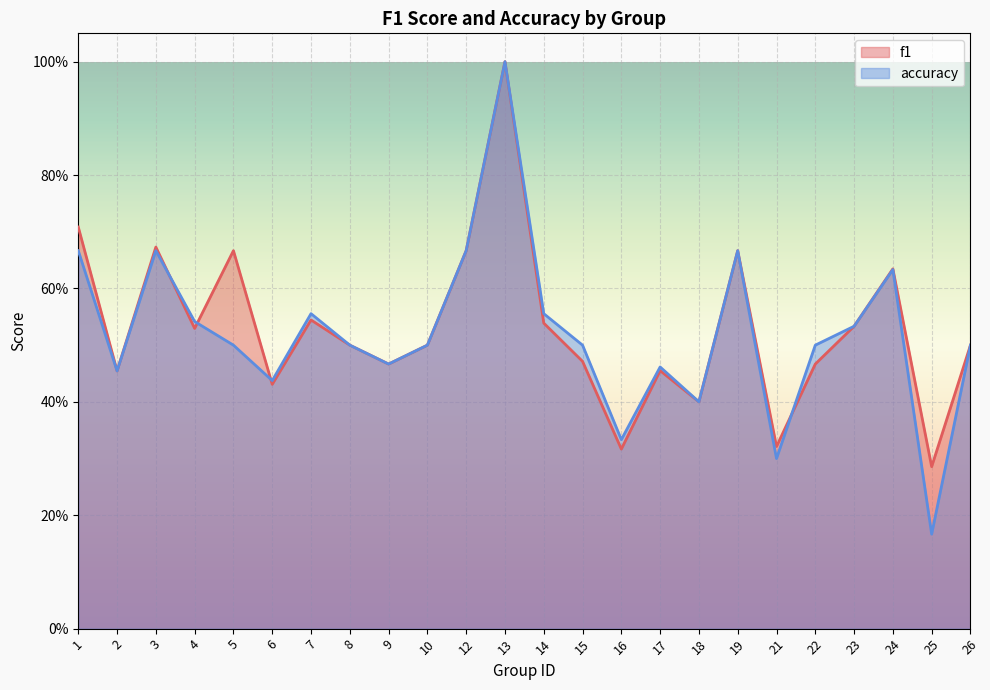

Reading left to right, extract all data points from this chart.

f1: 1=0.7	2=0.5	3=0.7	4=0.5	5=0.7	6=0.4	7=0.5	8=0.5	9=0.5	10=0.5	12=0.7	13=1.0	14=0.5	15=0.5	16=0.3	17=0.5	18=0.4	19=0.7	21=0.3	22=0.5	23=0.5	24=0.6	25=0.3	26=0.5
accuracy: 1=0.7	2=0.5	3=0.7	4=0.5	5=0.5	6=0.4	7=0.6	8=0.5	9=0.5	10=0.5	12=0.7	13=1.0	14=0.6	15=0.5	16=0.3	17=0.5	18=0.4	19=0.7	21=0.3	22=0.5	23=0.5	24=0.6	25=0.2	26=0.5